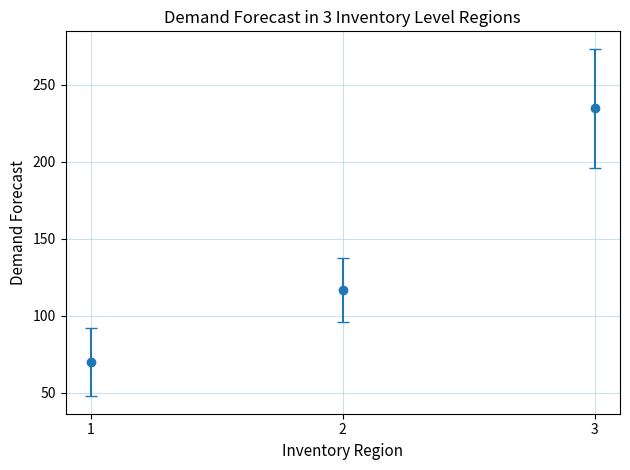

What is the value of the 1st point from the left?

70.0